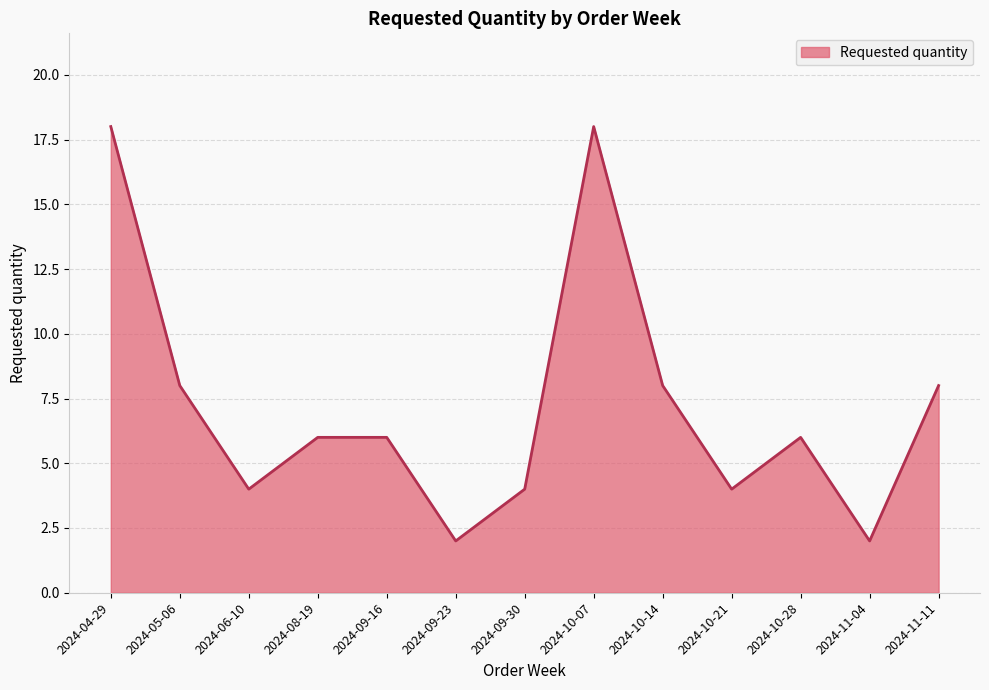

The chart shows a value of 4 at 2024-09-30. True or false?

True